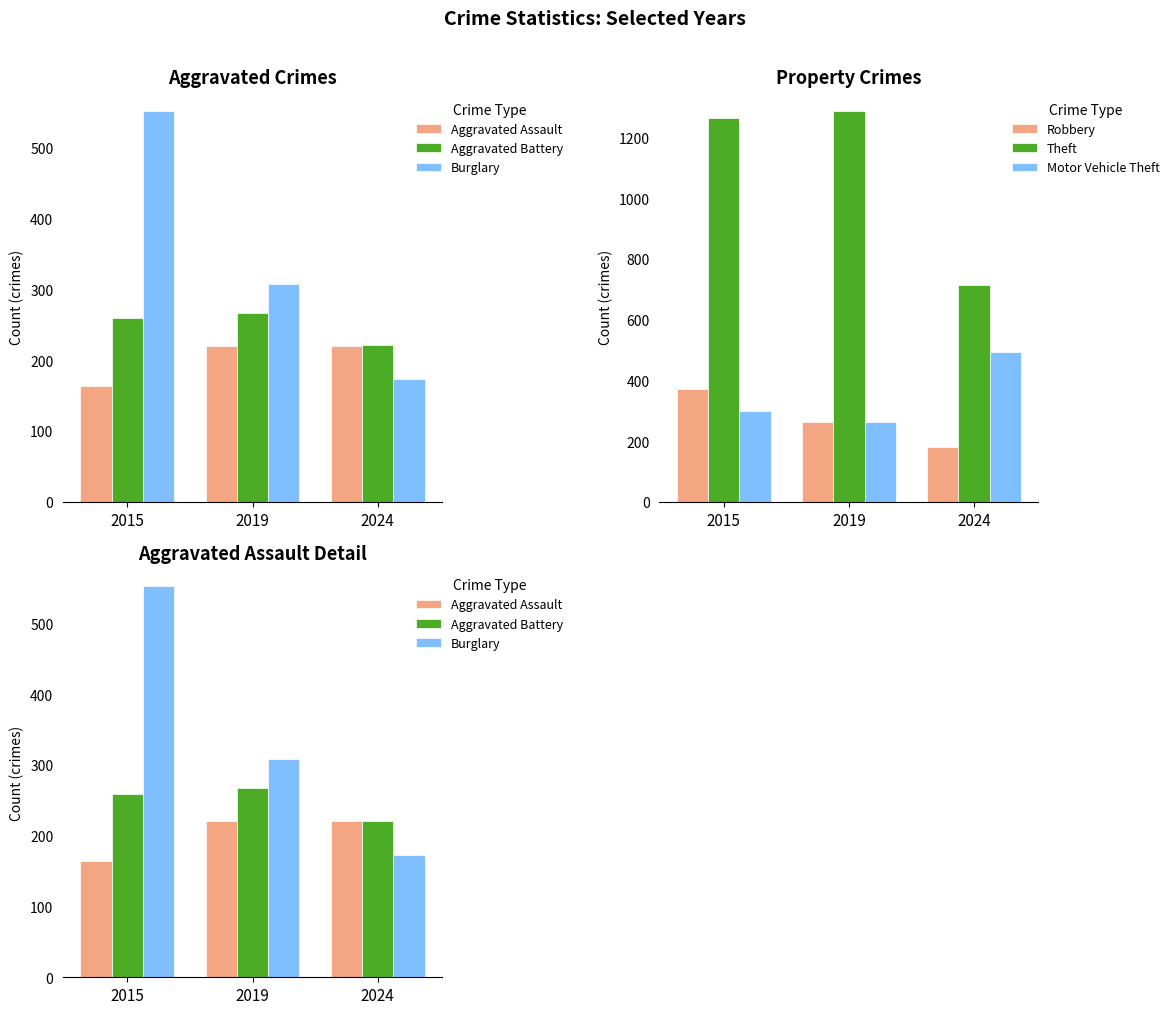

Rank the categories by Robbery value from lowest to highest.

2024, 2019, 2015